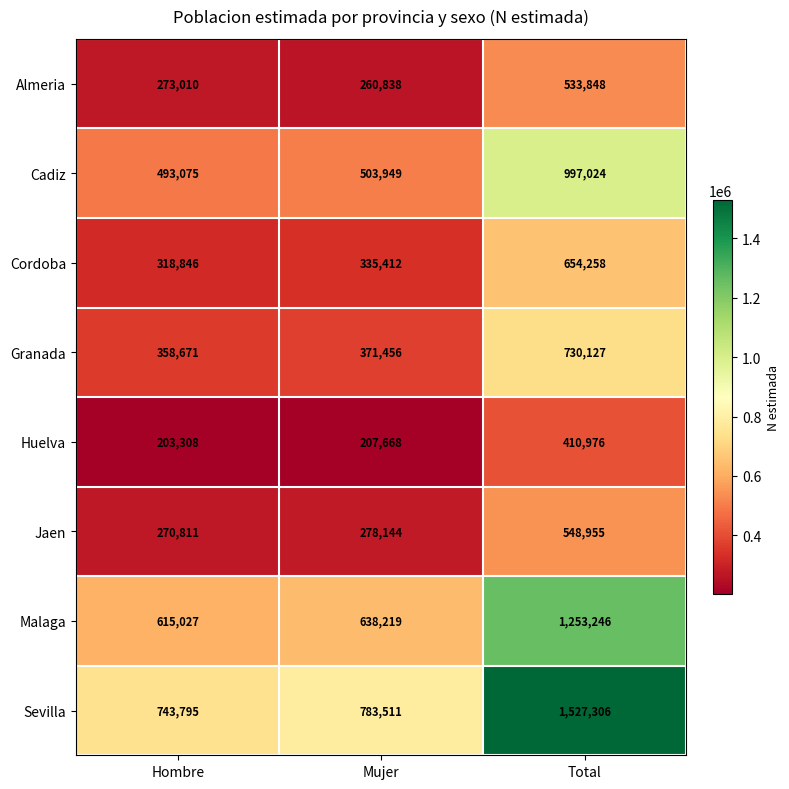

Which series has the widest spread of values?

Sevilla